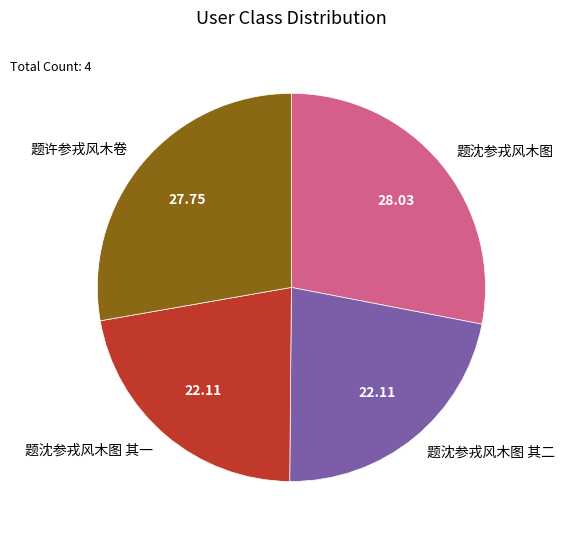

How many segments does this pie chart have?

4